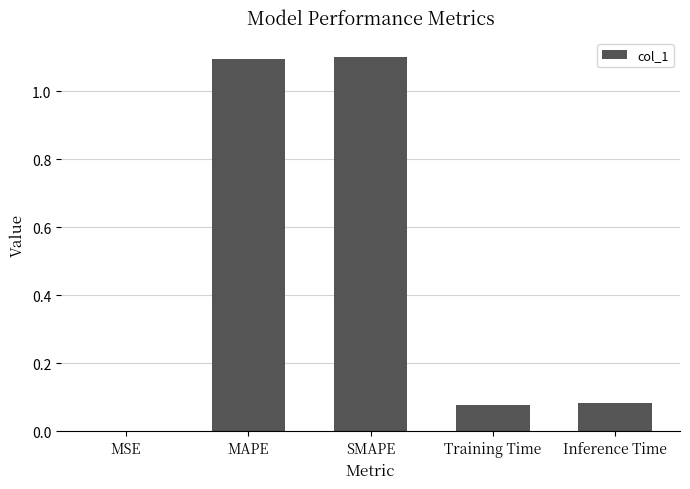

True or false: the data shows 1.1 at MAPE.

True